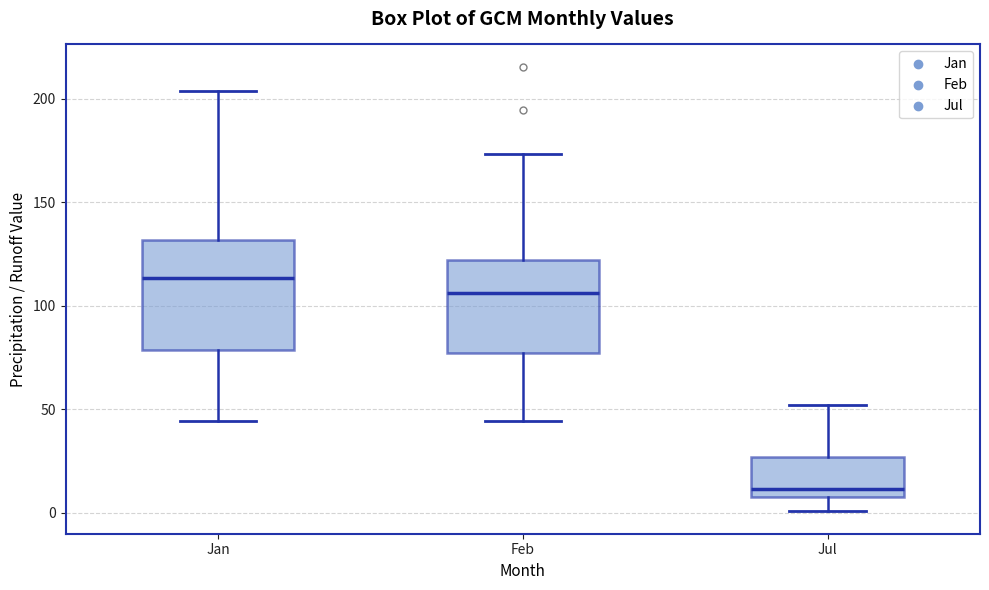

Reading left to right, read every box against the y-axis: the position of its median line, the range the box covers, and the ends of its whiskers. The values are not printed on the chart, so give them approximately, as read against the axis.

Jan: median 115, box 80 to 130, whiskers 45 to 205
Feb: median 105, box 75 to 120, whiskers 45 to 175
Jul: median 10, box 5 to 25, whiskers 0 to 50